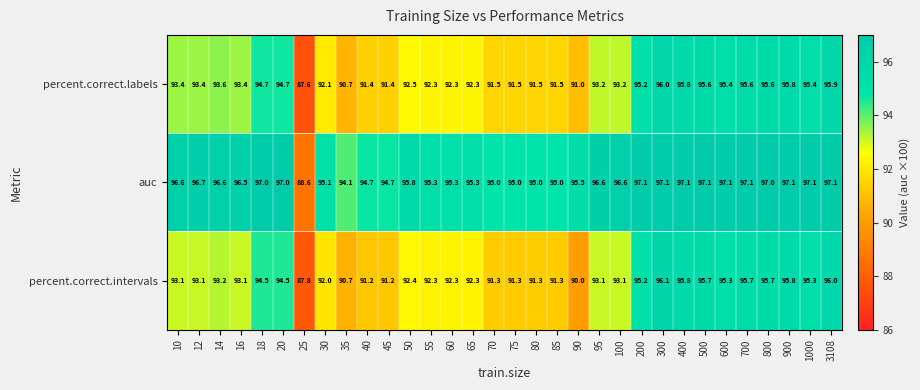

Rank the series at 18 from highest to lowest value.

auc, percent.correct.labels, percent.correct.intervals